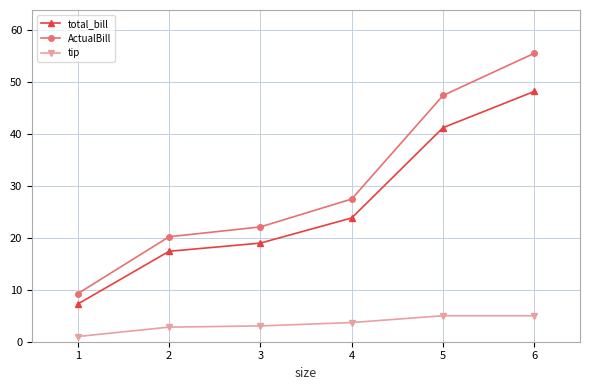

At which category is the sum across all series the highest?

6